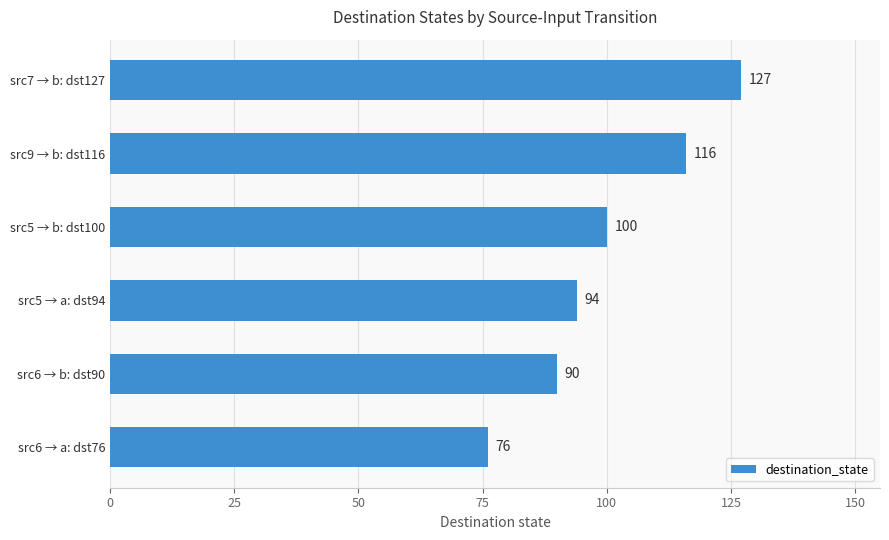

What is the difference between the values at src5 → b: dst100 and src6 → a: dst76?

24